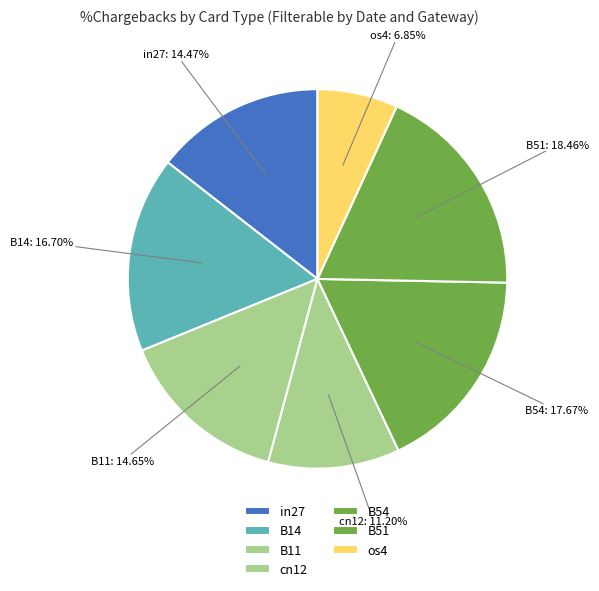

Does B11 represent more than half of the total?

No